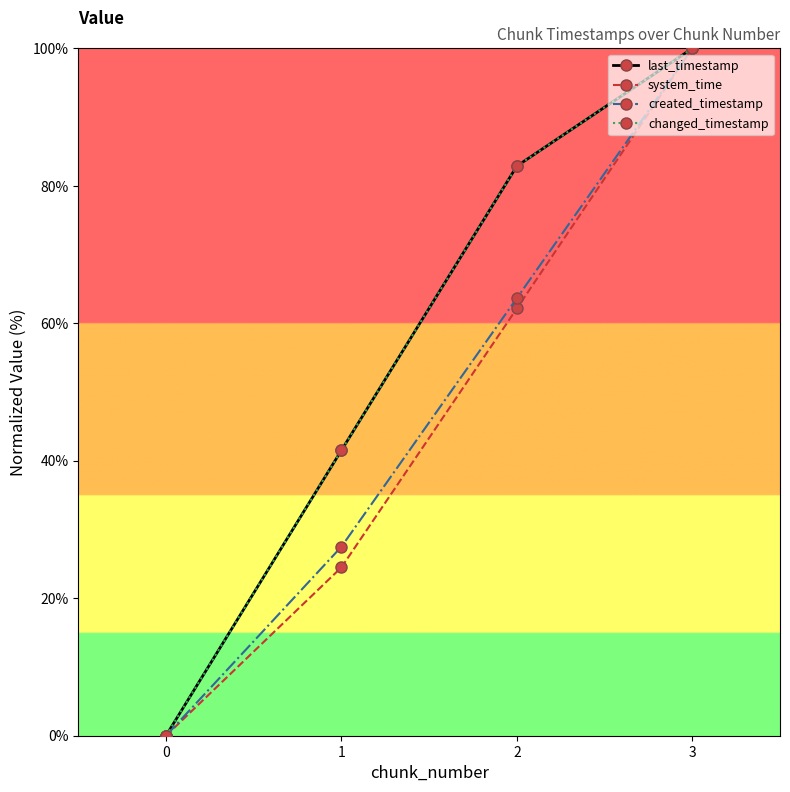

True or false: created_timestamp and last_timestamp intersect in this chart.

False